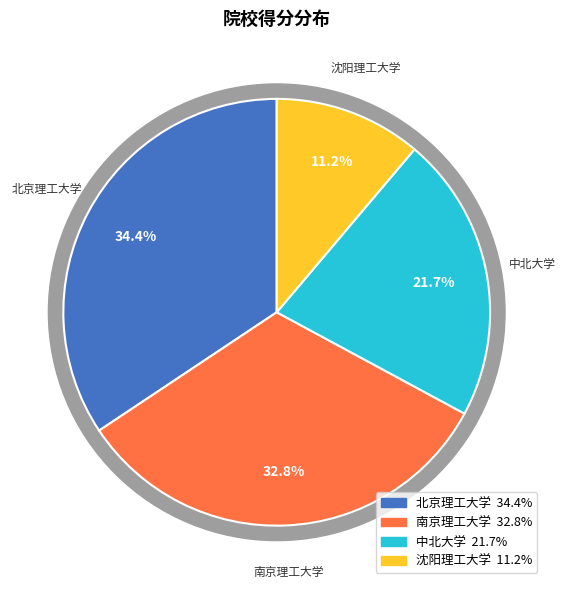

Do 南京理工大学 and 北京理工大学 together represent more than half of the pie?

Yes